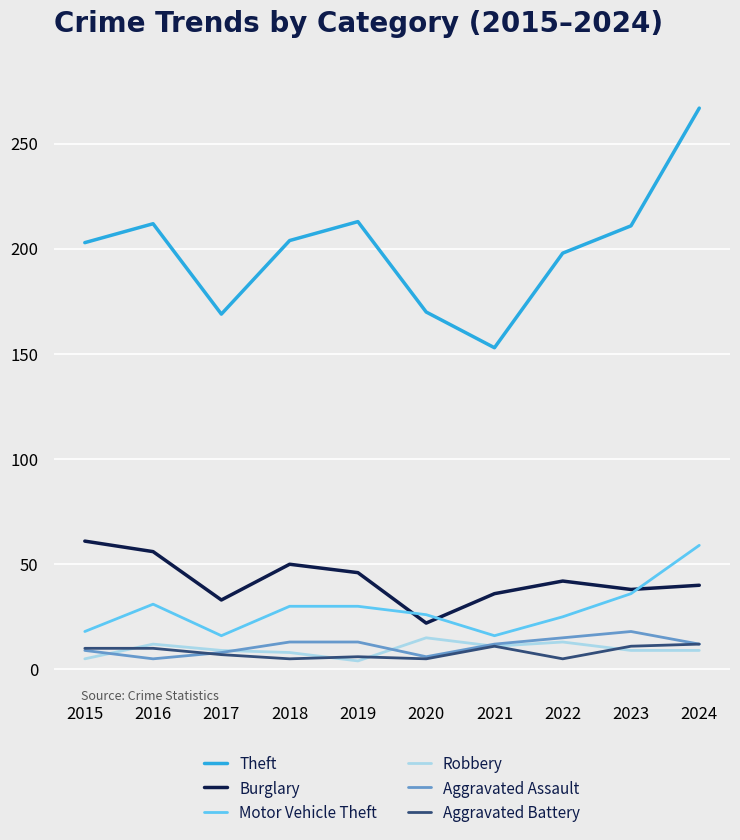

Read the Theft value at 2023.

211